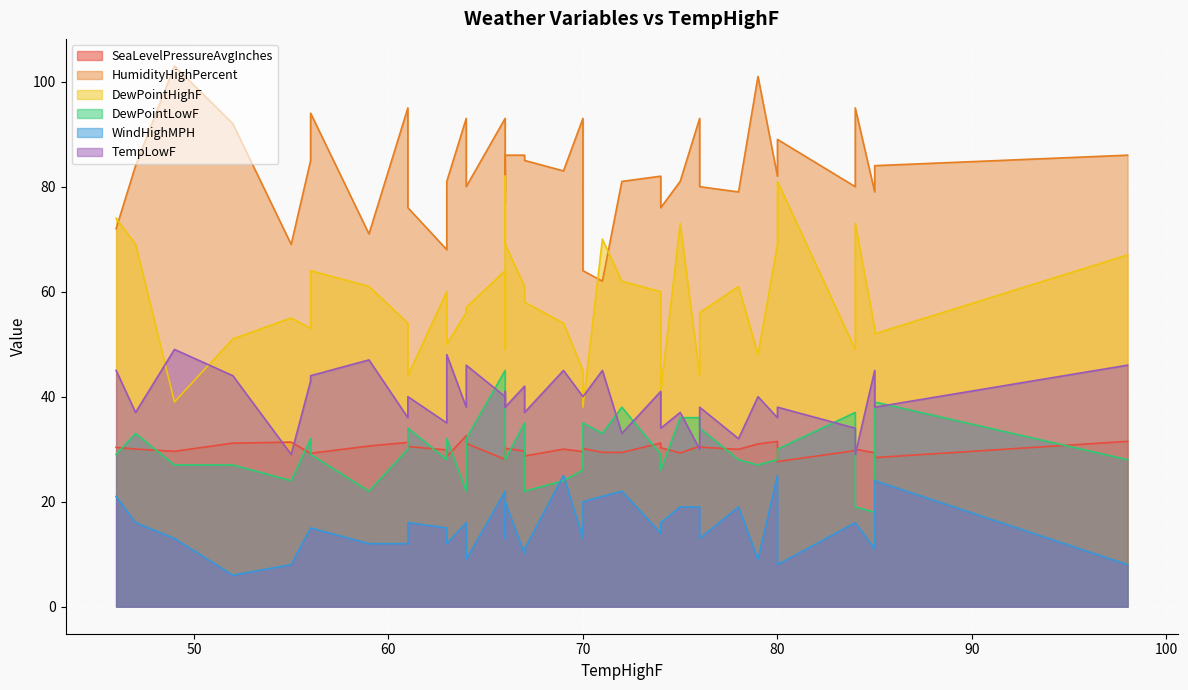

At which category is the sum across all series the highest?

66